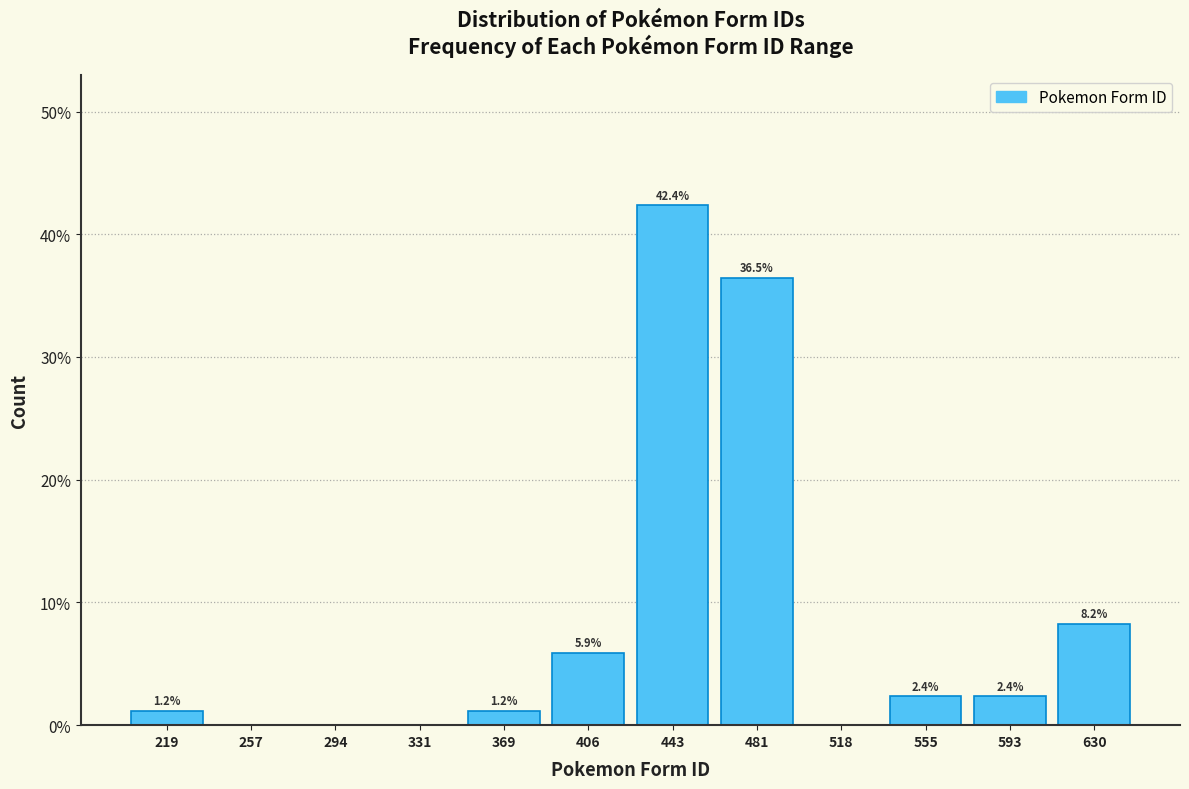

Over which range of the x-axis is the bar tallest?

425 to 460